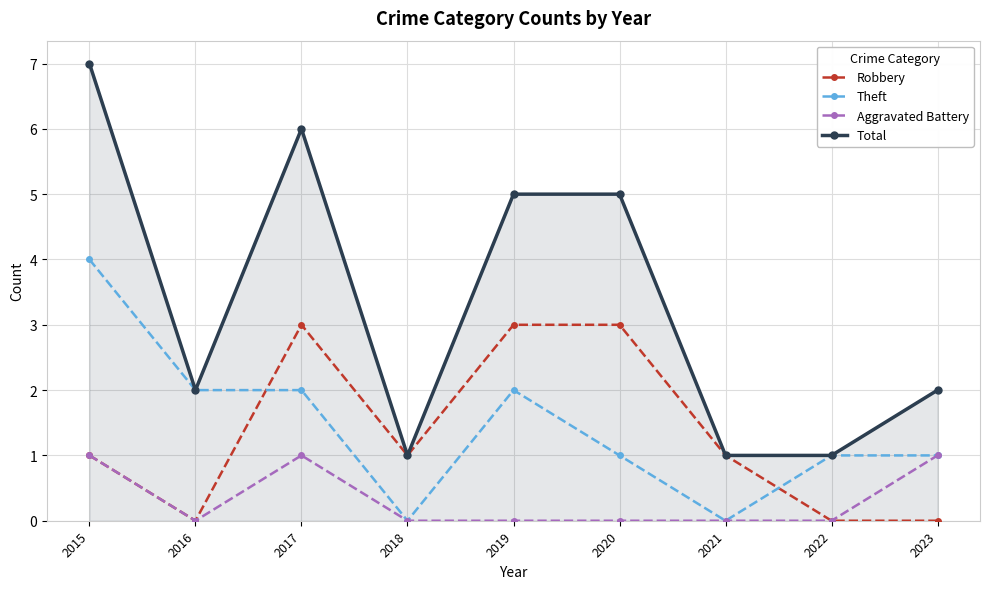

Count the number of data series in this chart.

4